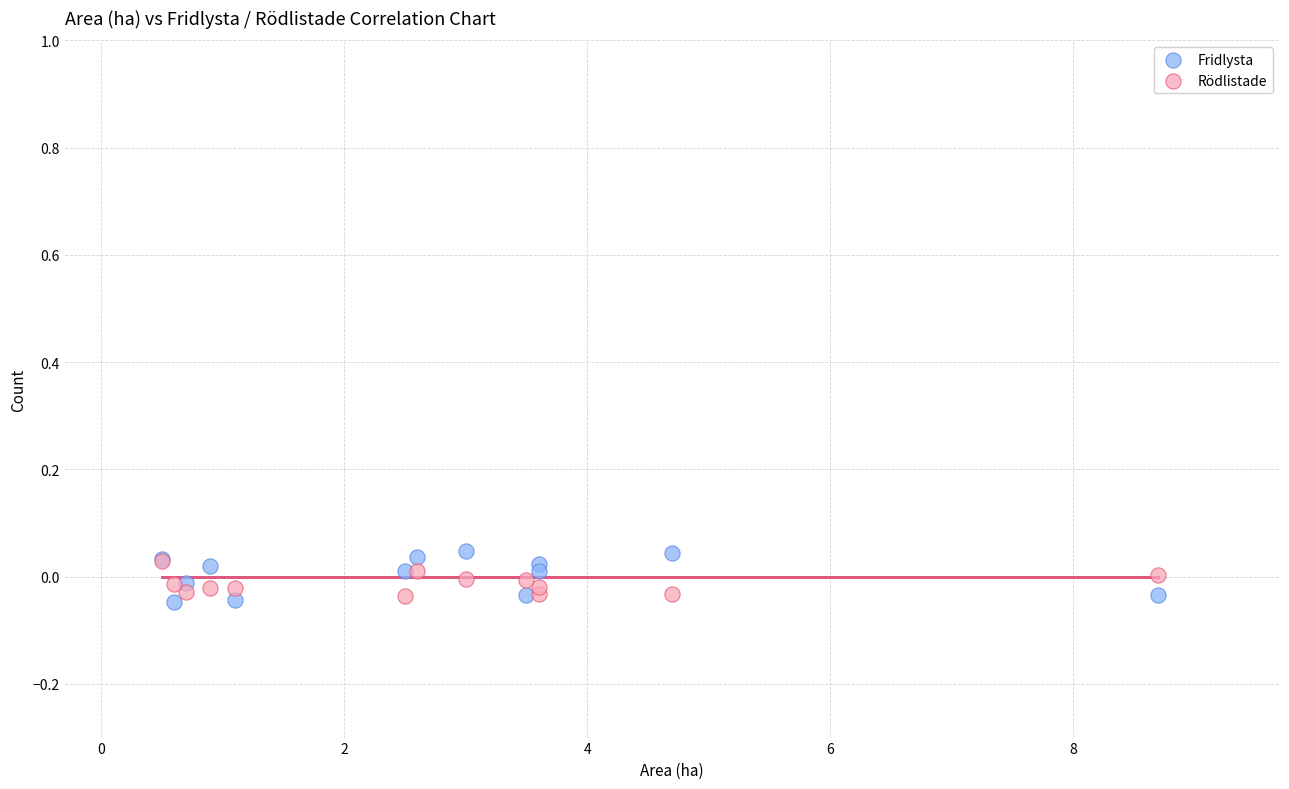

Which series has the largest Y range (max minus min)?

Fridlysta